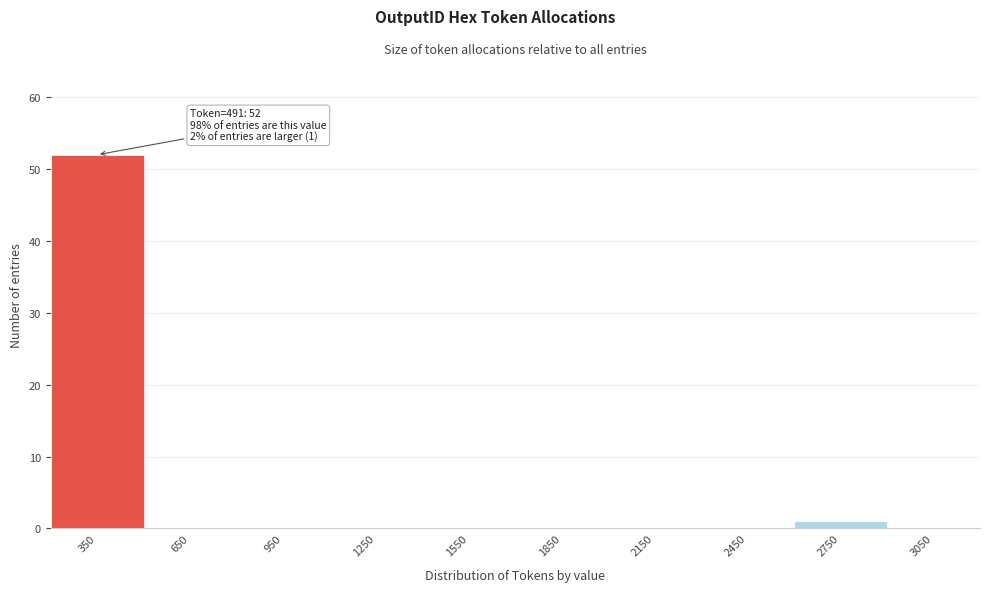

Over which range of the x-axis is the bar tallest?

200 to 500